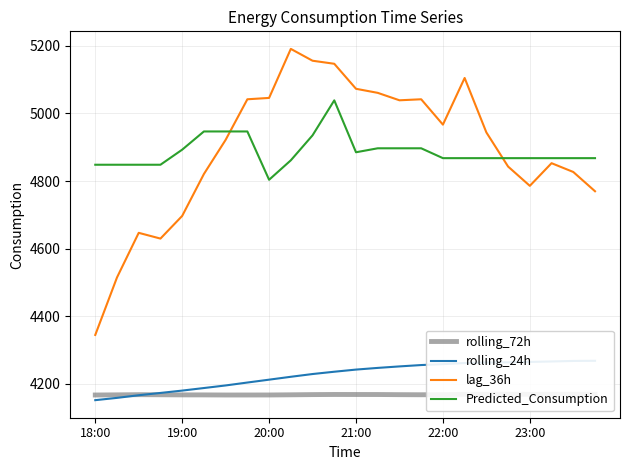

What is the highest value of the Predicted_Consumption series?

5038.8